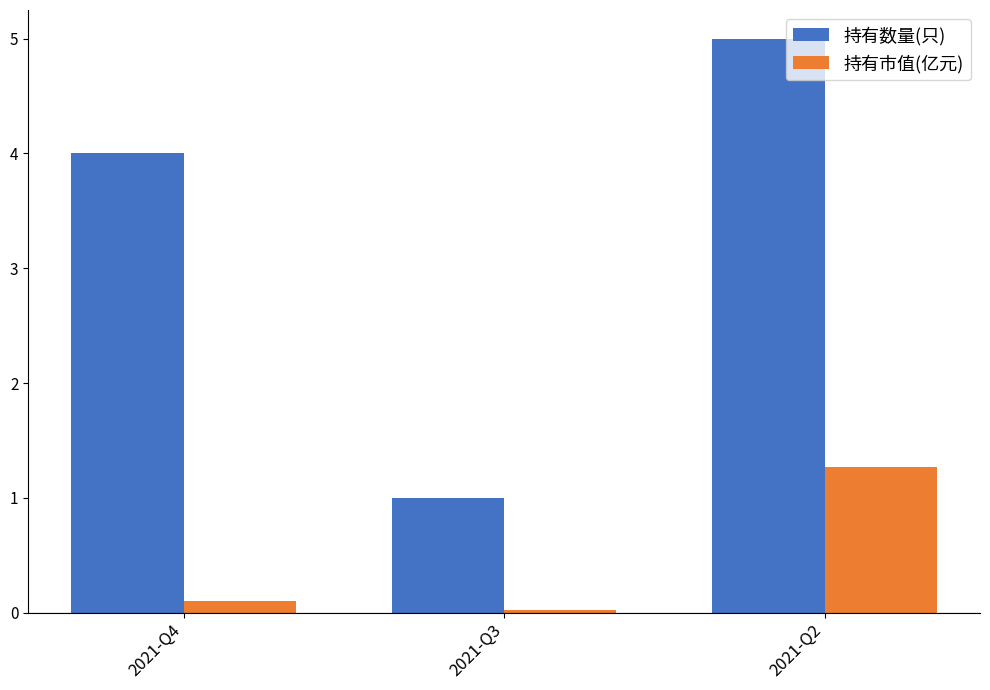

Is it true that 持有市值(亿元) equals 0.5 at 2021-Q2?

False